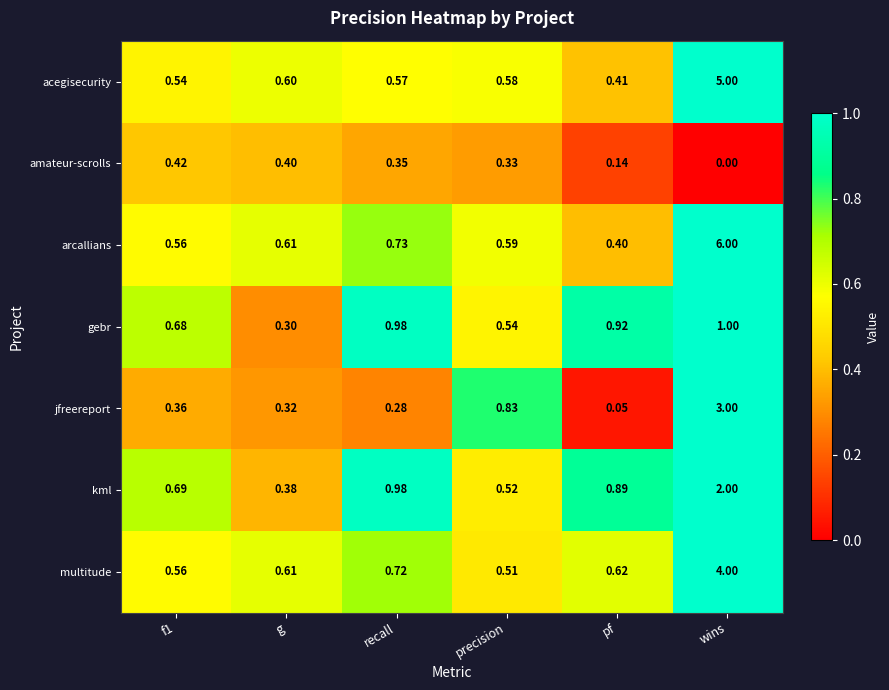

At which category is the sum across all series the highest?

wins